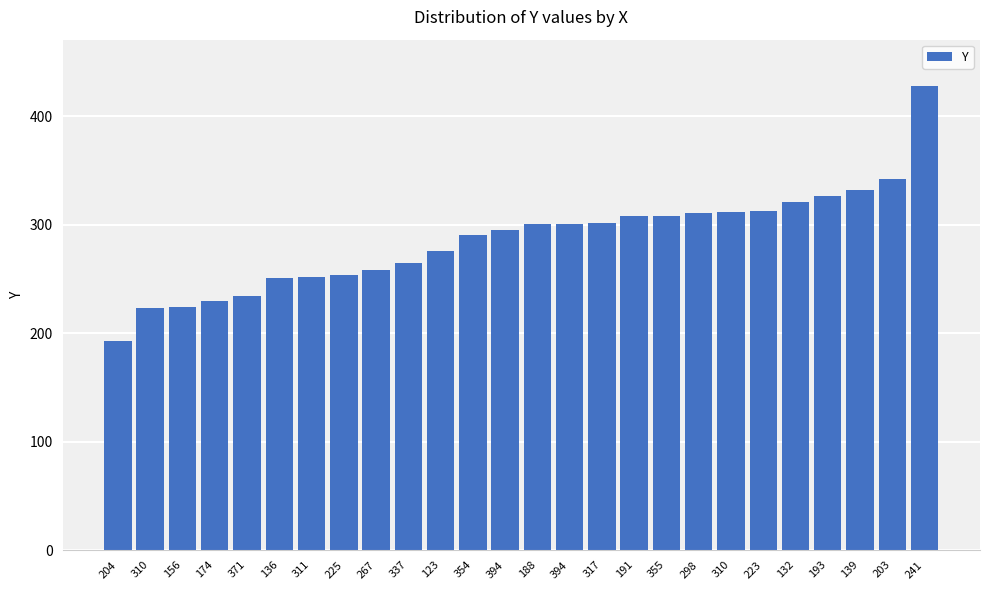

How many bars are there in total?

26